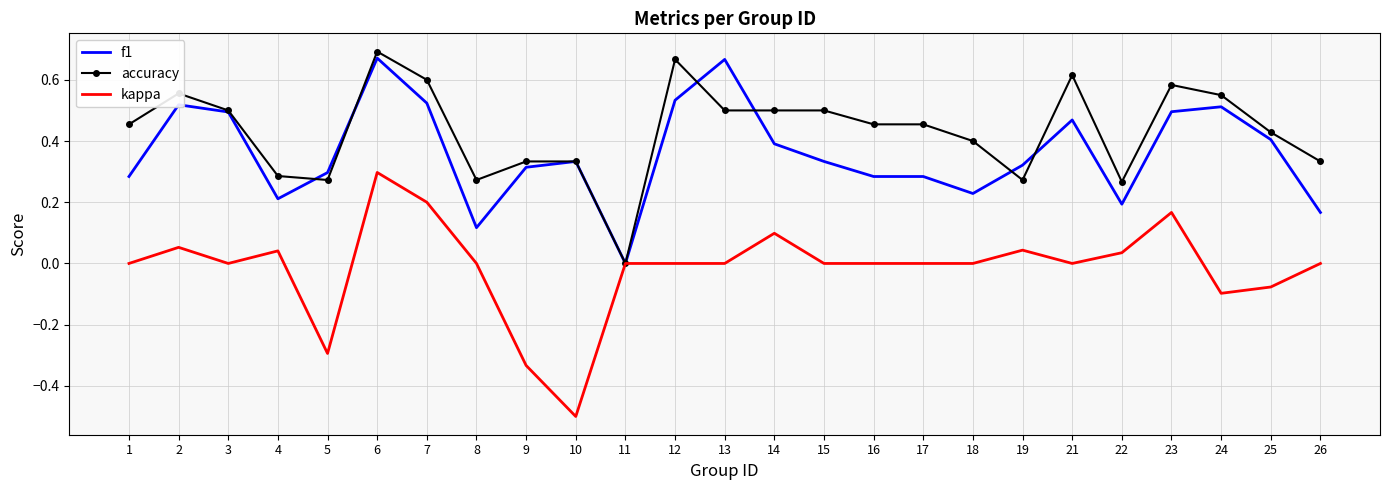

Which category has the lowest value in the kappa series?

10